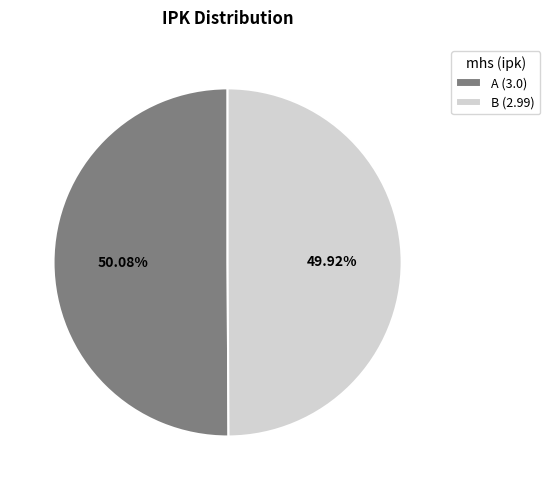

How many segments does this pie chart have?

2